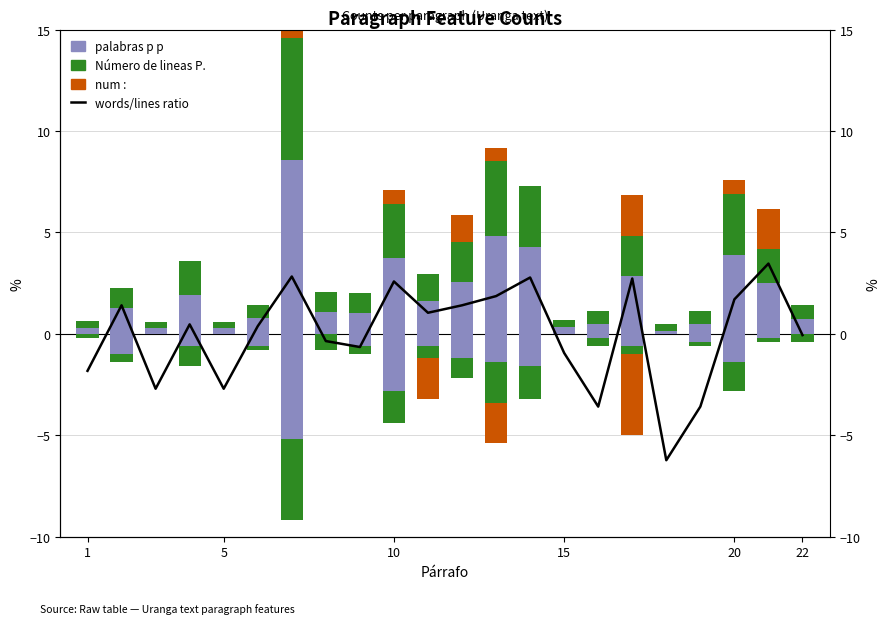

How many data points in Número de lineas P. are above 1?

10